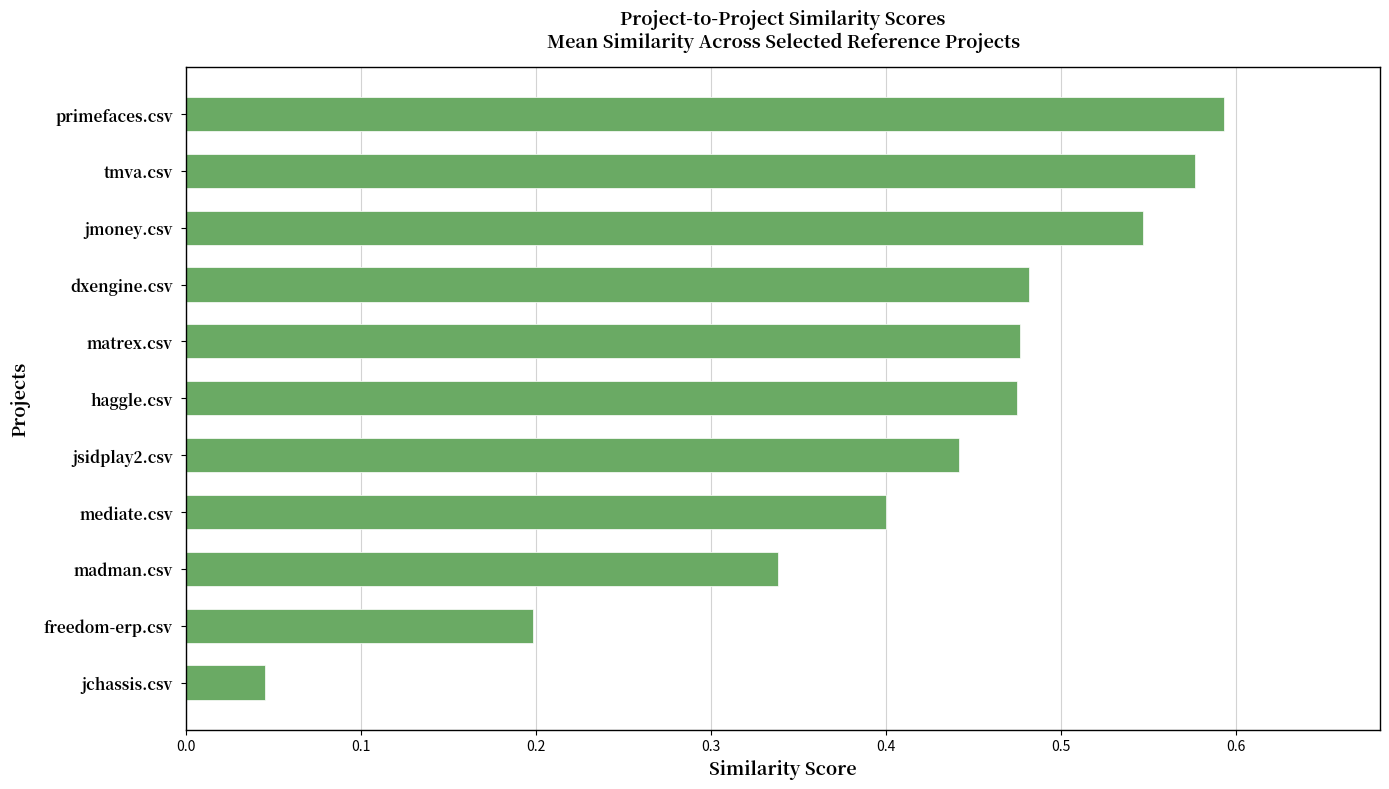

Which category has the highest value across all series?

primefaces.csv